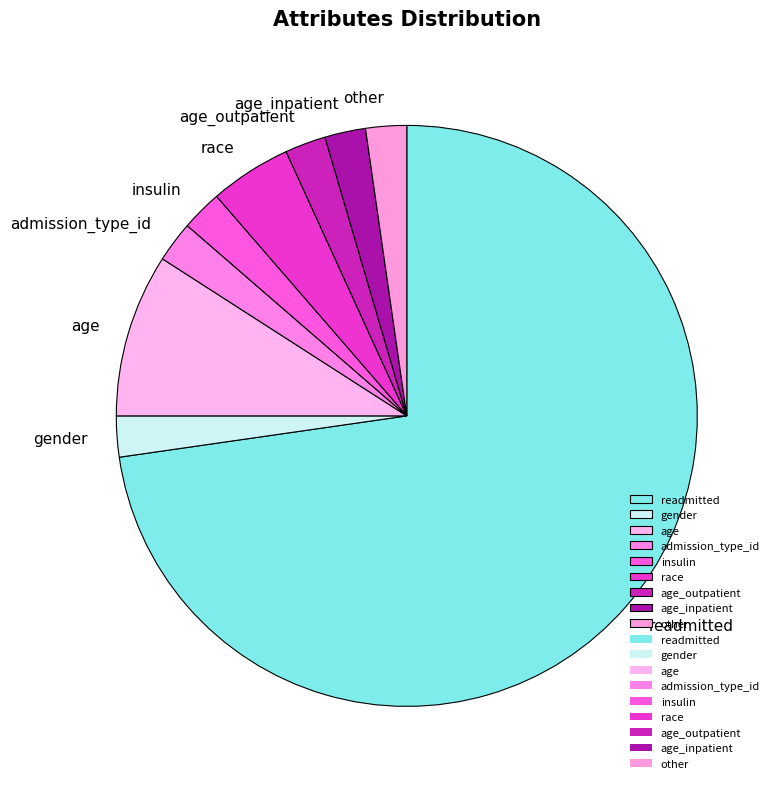

Count the number of slices in the pie.

9